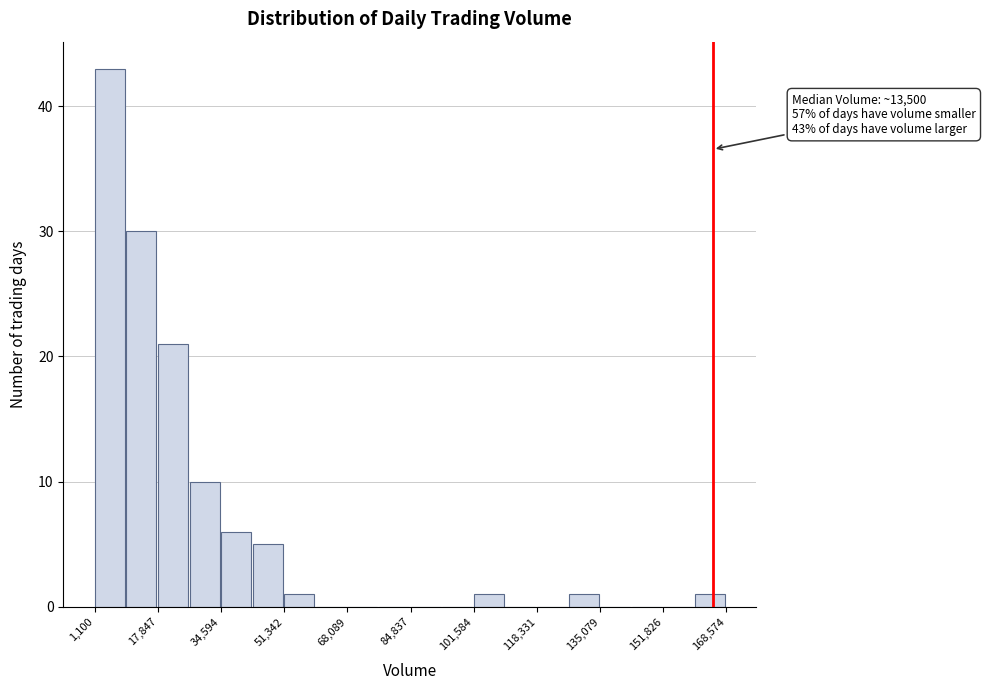

Over which range of the x-axis is the bar tallest?

2000 to 10000